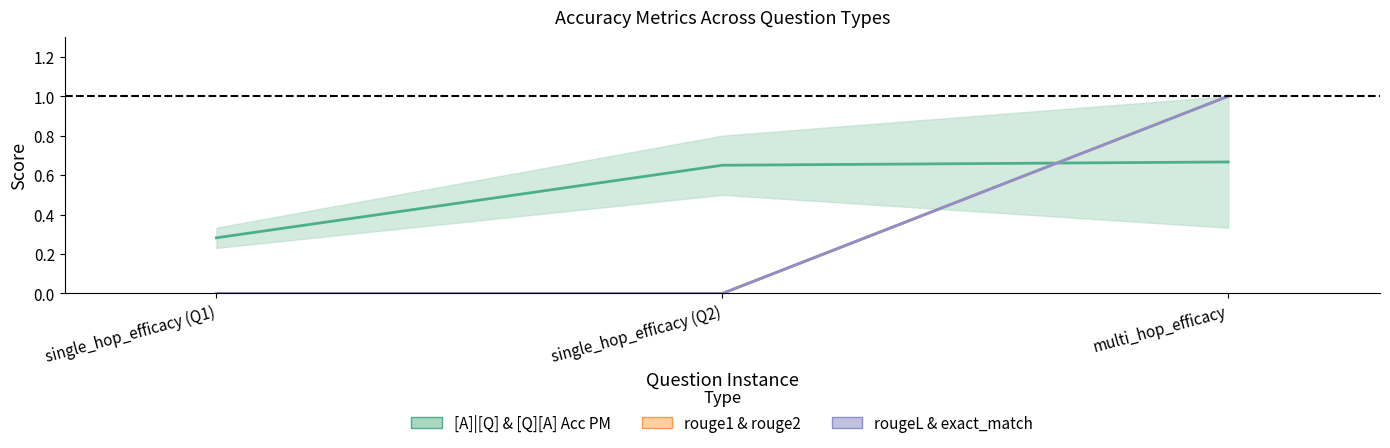

Reading left to right, list all the values displayed in this chart.

[A]|[Q] / [Q][A] Acc PM mid: single_hop_efficacy (Q1)=0.3	single_hop_efficacy (Q2)=0.7	multi_hop_efficacy=0.7
rouge1 / rouge2 mid: single_hop_efficacy (Q1)=0.0	single_hop_efficacy (Q2)=0.0	multi_hop_efficacy=1.0
rougeL / exact_match mid: single_hop_efficacy (Q1)=0.0	single_hop_efficacy (Q2)=0.0	multi_hop_efficacy=1.0